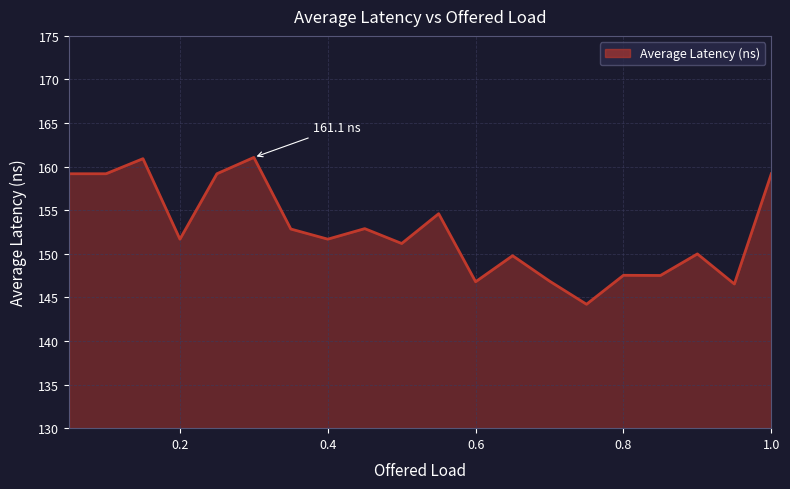

What is the smallest value displayed?

144.2